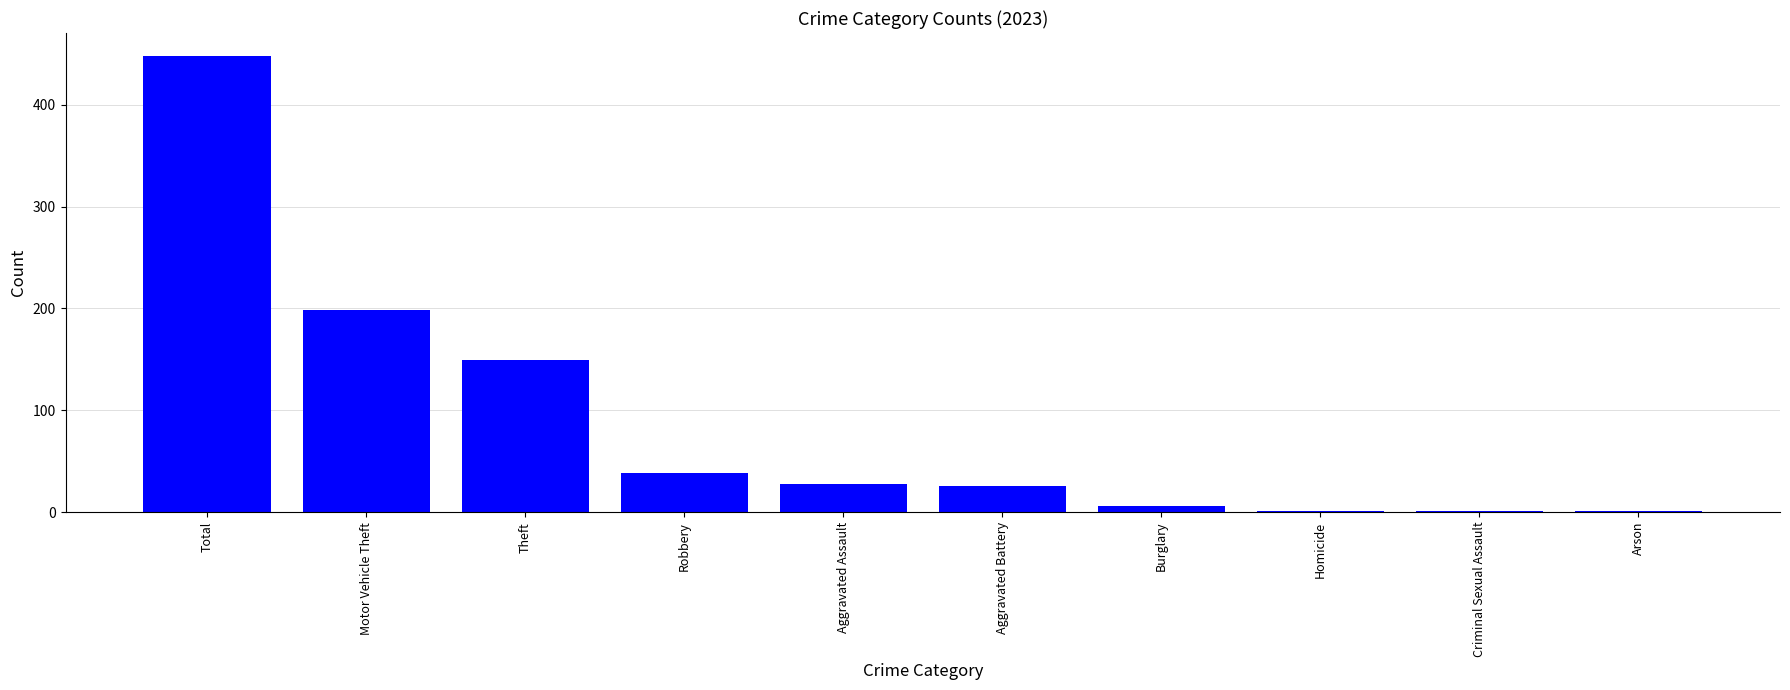

Which has a higher value, Burglary or Robbery?

Robbery